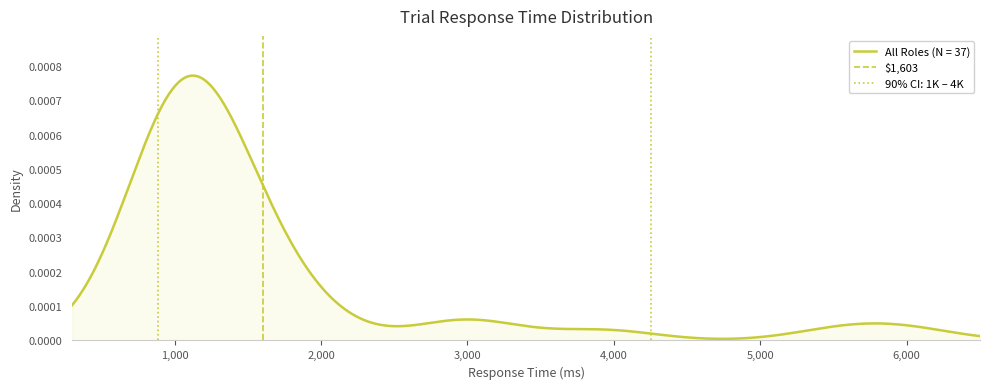

Count the values in the range 0 to 1.

2